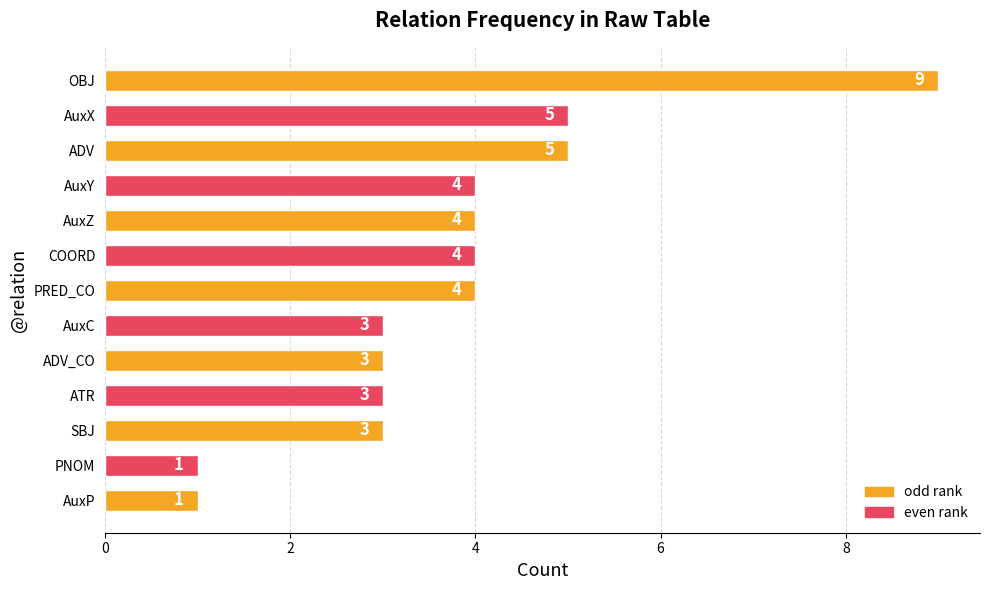

What is the difference between the maximum and minimum values?

8